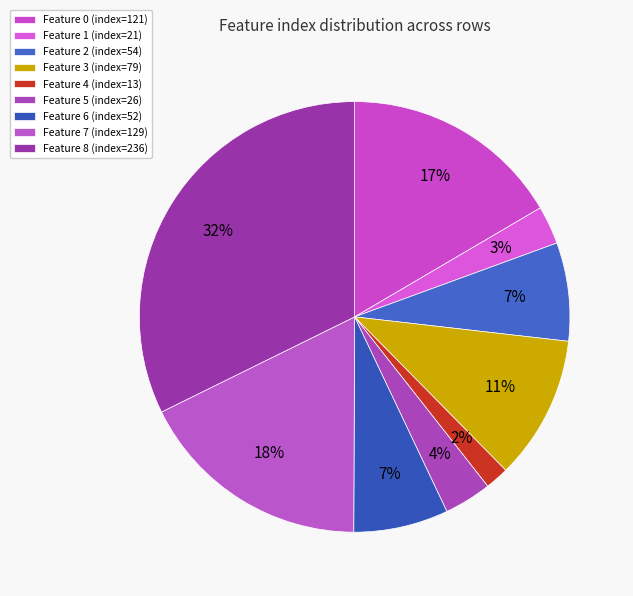

Do Feature 5 and Feature 7 together represent more than half of the pie?

No